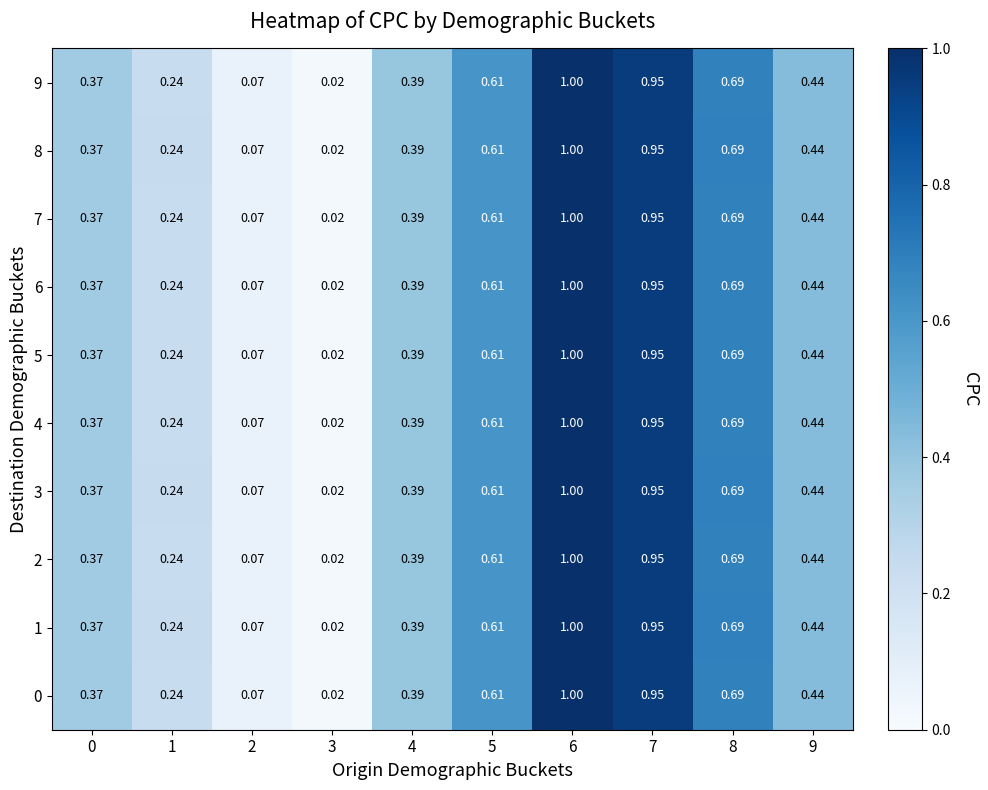

Is the value of 0 at 6 greater than the value of 6 at 3?

Yes